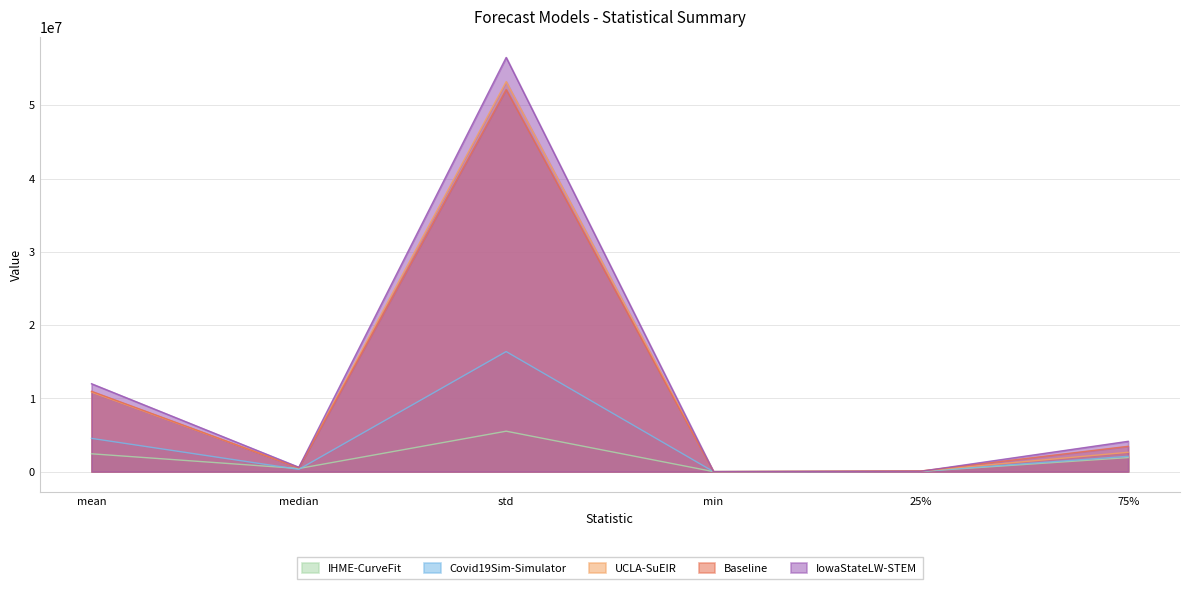

Is it true that IowaStateLW-STEM equals 594441.0 at median?

True